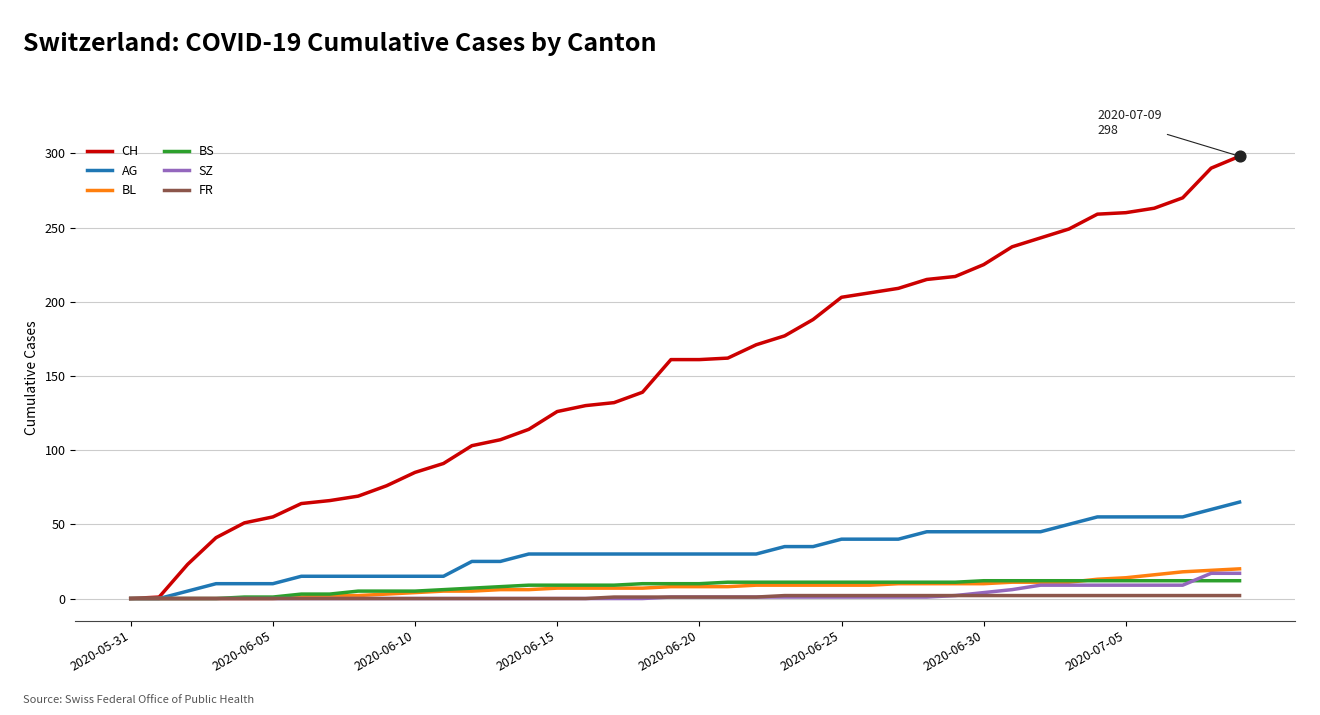

At how many categories does at least one series exceed 93?

28